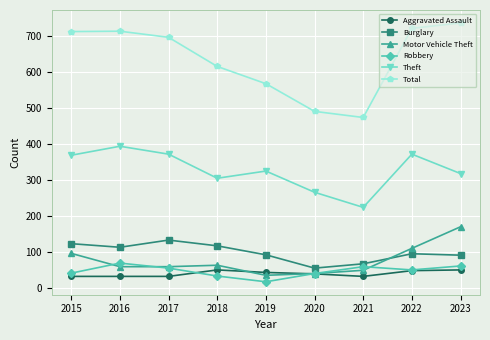

What value does the Theft series have at 2017?

372